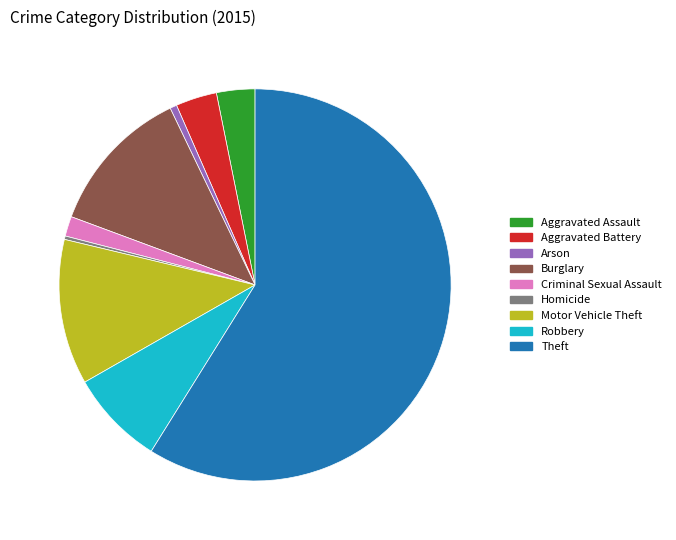

To the nearest percent, what is the combined percentage of Homicide and Robbery?

8%